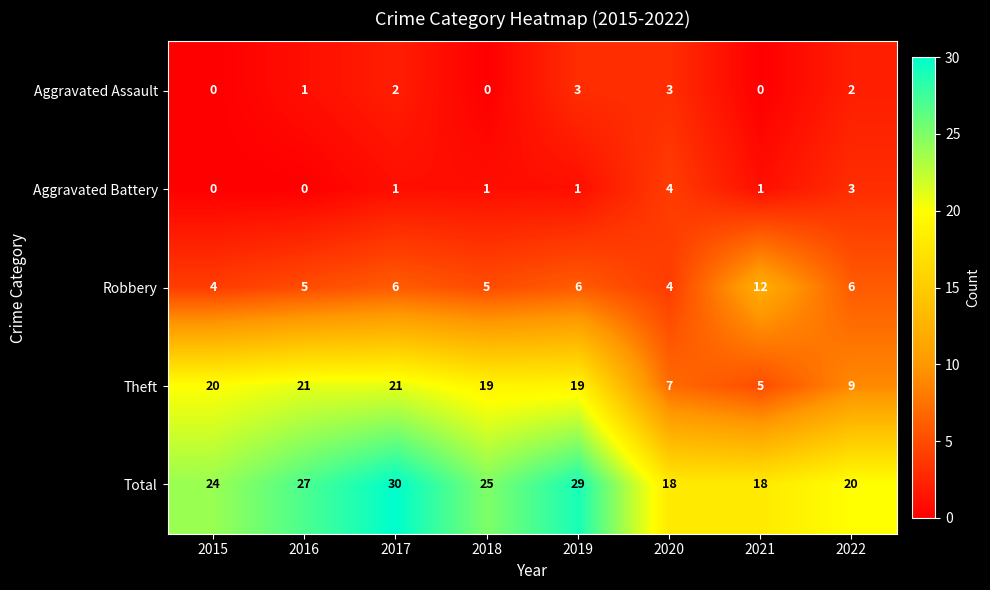

How many Aggravated Battery values are between 1 and 3?

5